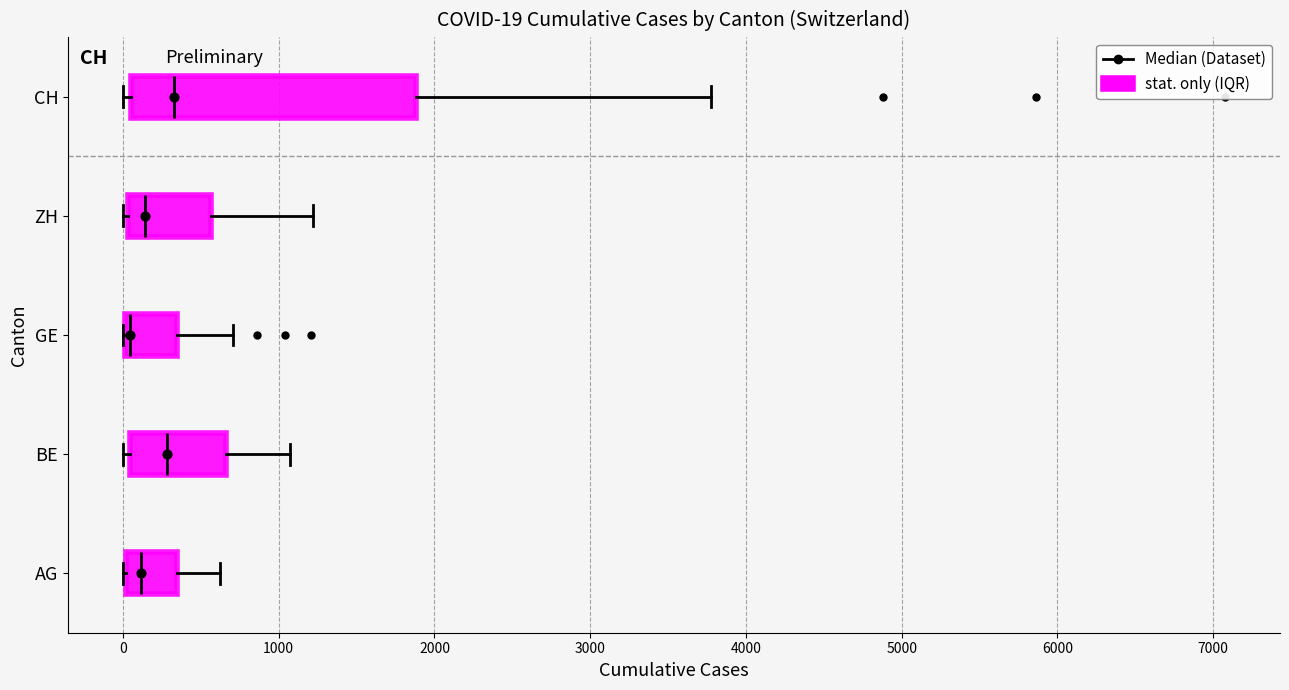

Comparing the boxes themselves (not the whiskers), which one is the widest?

CH